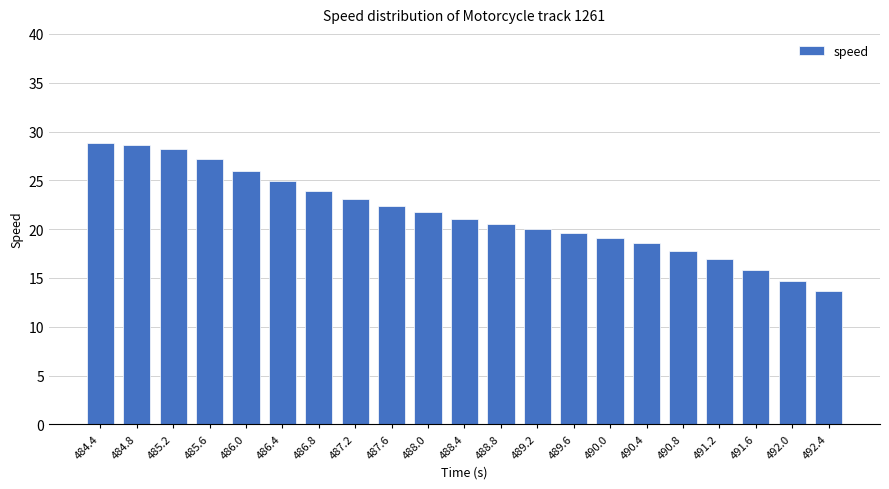

What position from the left is 489.2?

13